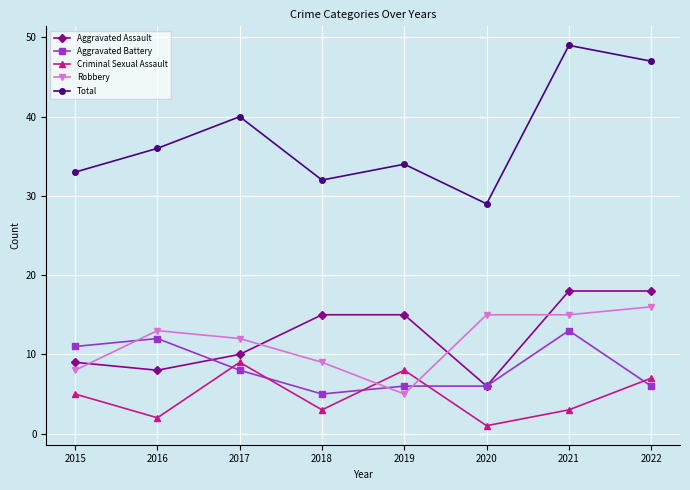

Rank the series at 2015 from lowest to highest value.

Criminal Sexual Assault, Robbery, Aggravated Assault, Aggravated Battery, Total